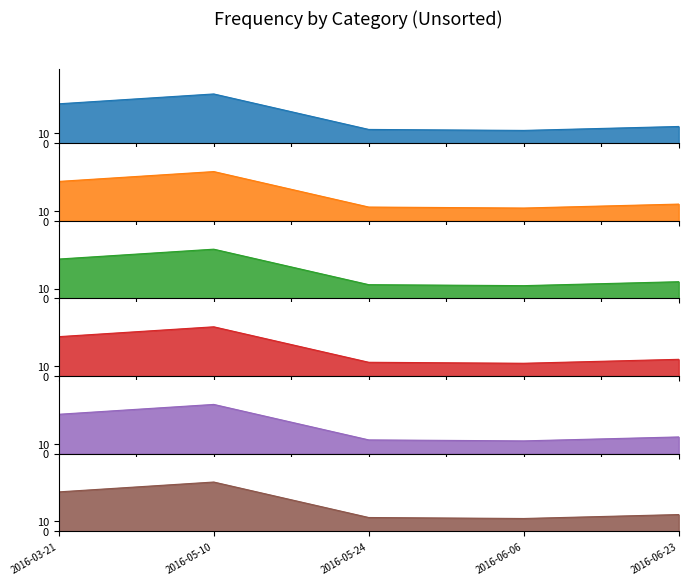

Reading left to right, what are all the values shown in this chart?

40	50	14	13	17